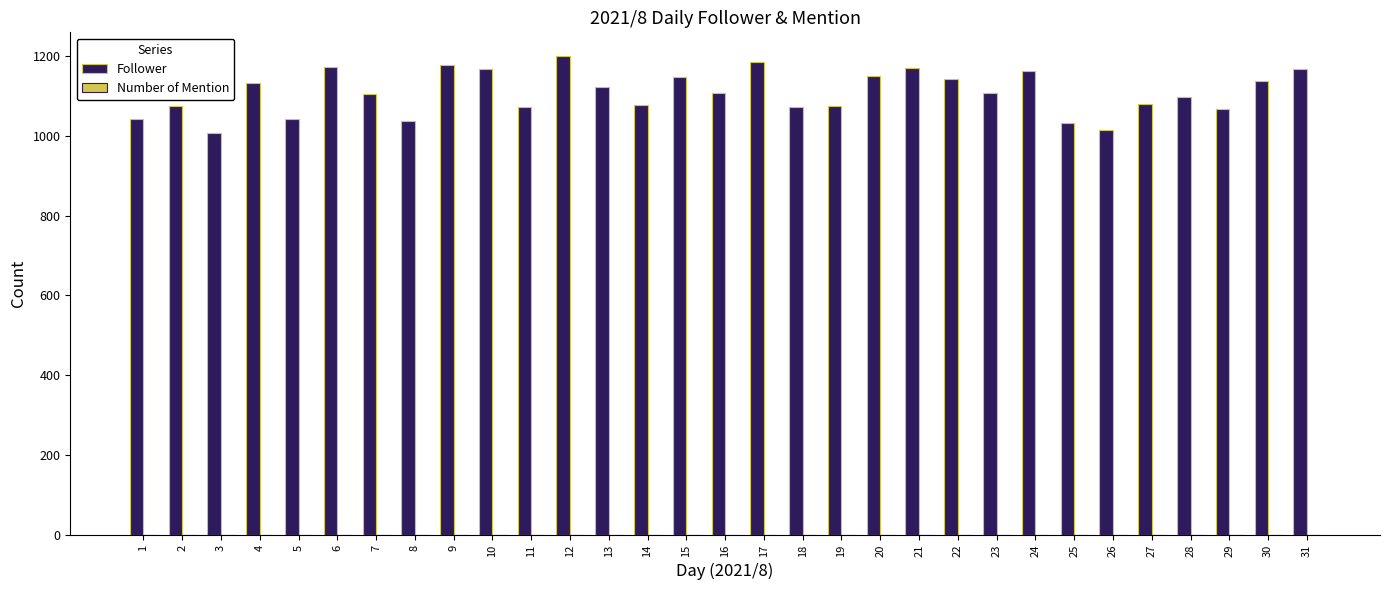

What is the minimum value shown in the chart?

1007